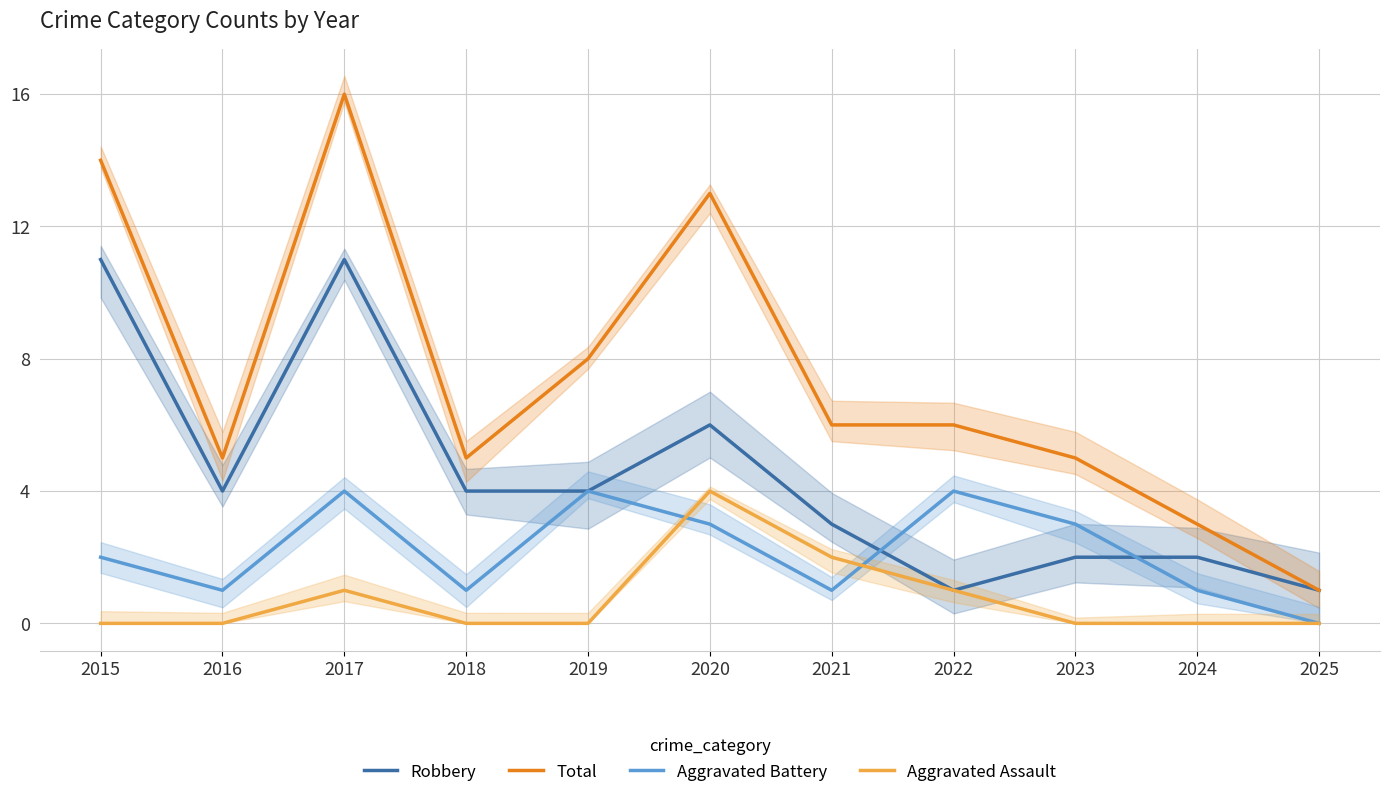

In Aggravated Battery, how many points are higher than both neighbors (excluding endpoints)?

3